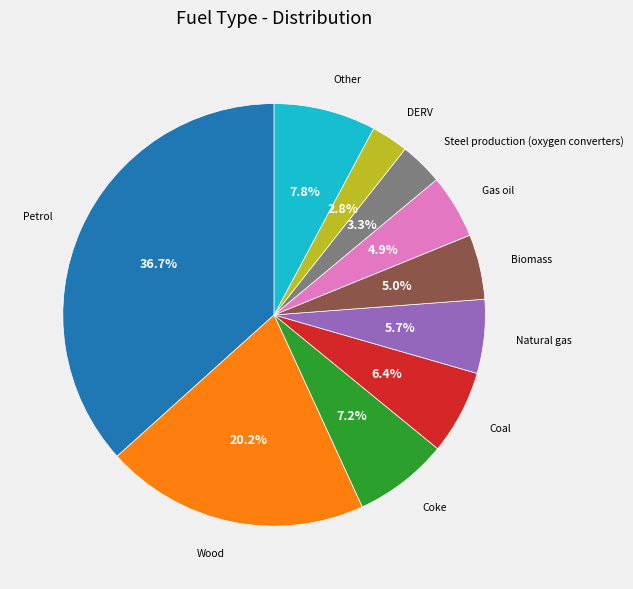

Does any single category account for the majority?

No